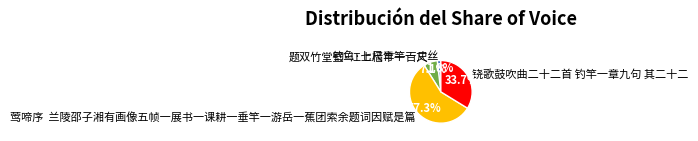

What is the total percentage of 题双竹堂壁·江上樯竿一百尺 and 钓鱼·七尺青竿一丈丝?

8.9%